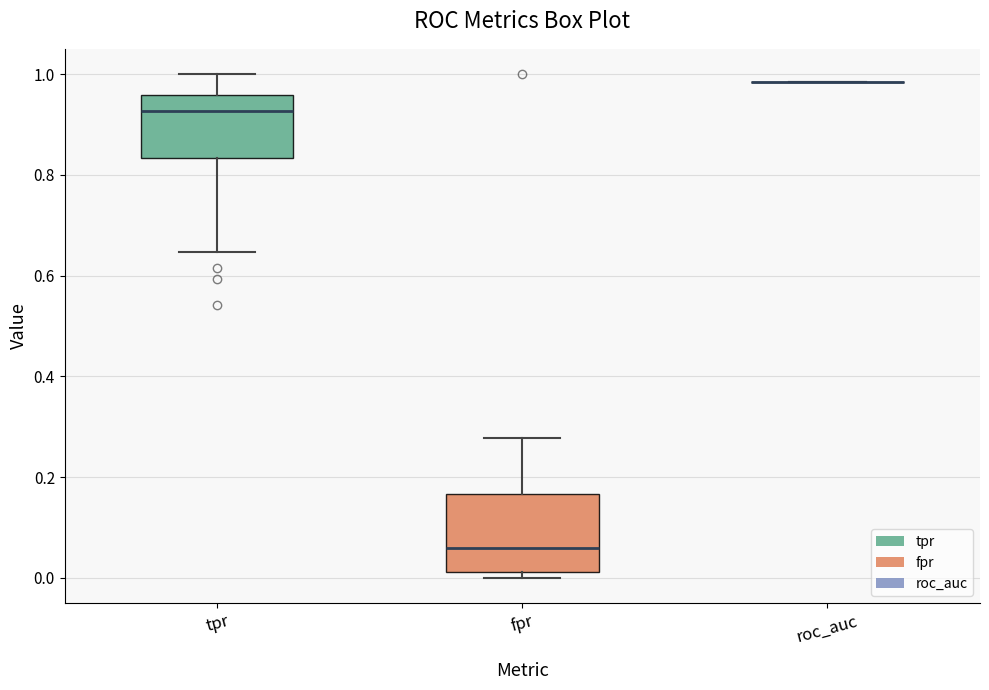

Reading left to right, transcribe this box plot: for each box, give where its median line is, the range the box spans, and where its two whiskers end, as read against the y-axis. The values are not printed on the chart, so give them approximately, as read against the axis.

tpr: median 0.92, box 0.84 to 0.96, whiskers 0.64 to 1.00
fpr: median 0.06, box 0.02 to 0.16, whiskers 0.00 to 0.28
roc_auc: box collapsed to a line at 0.98, whiskers 0.98 to 0.98